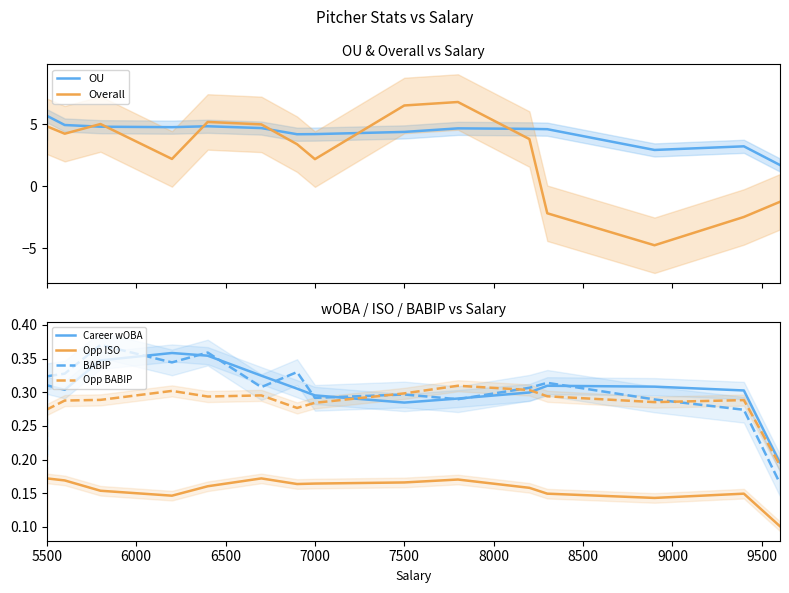

True or false: Career wOBA and Overall intersect in this chart.

True